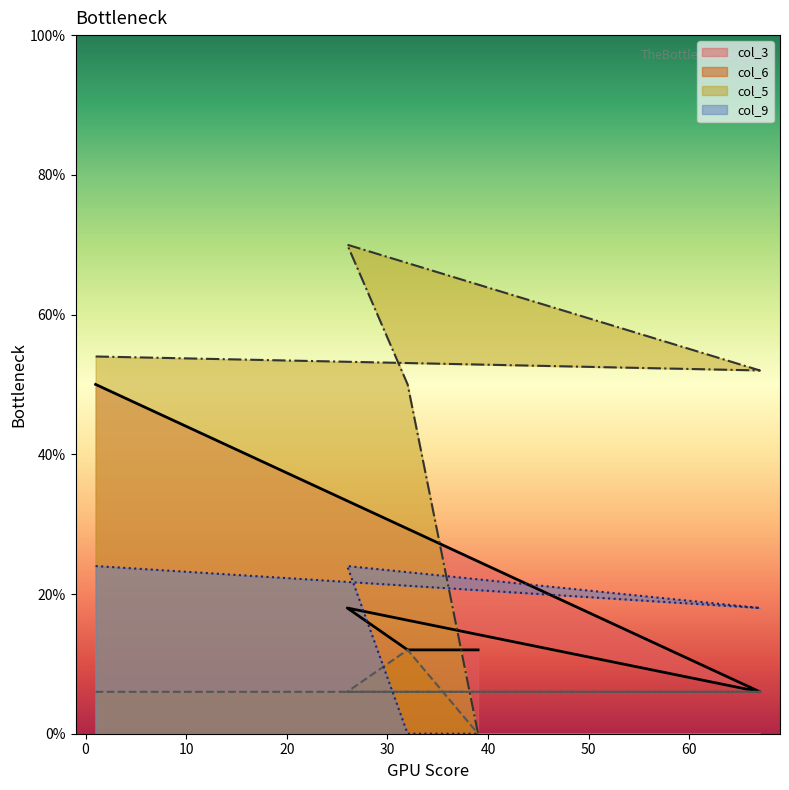

Reading left to right, transcribe all the data shown in this chart.

col_3: 50	6	18	12	12
col_6: 6	6	6	12	0
col_5: 54	52	70	50	0
col_9: 24	18	24	0	0